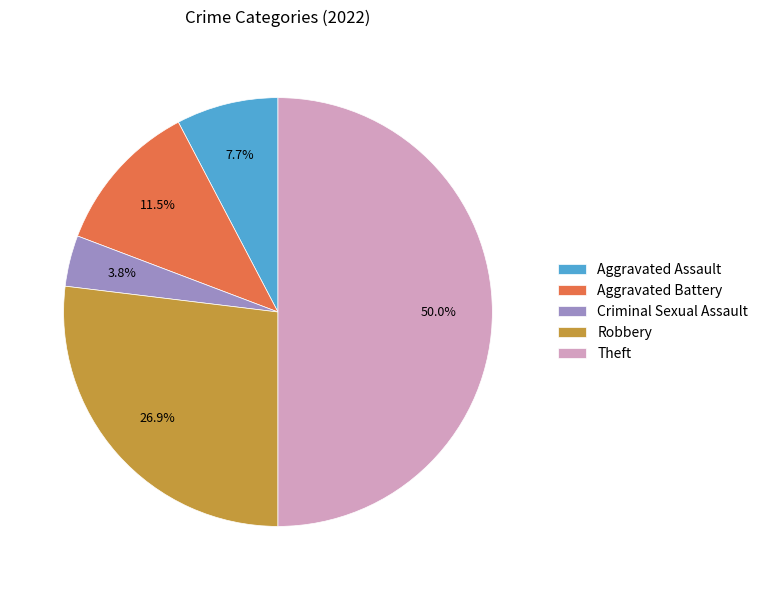

What percentage is the Criminal Sexual Assault slice, to the nearest percent?

4%